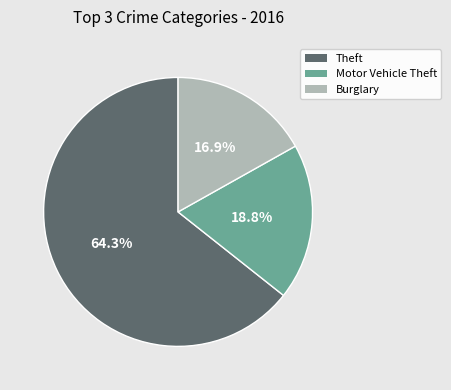

Is there a majority slice in this chart?

Yes